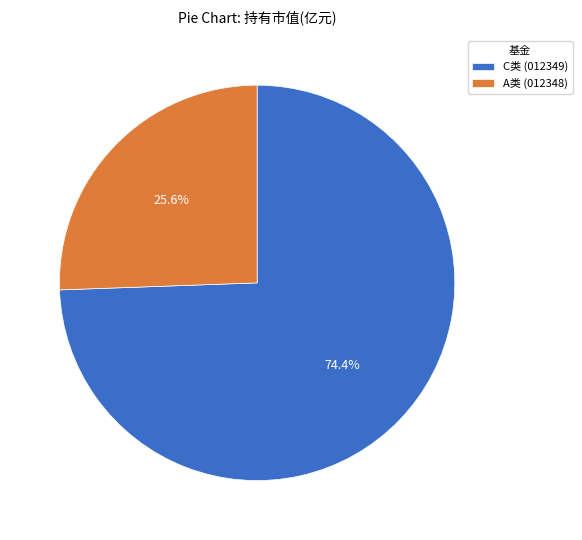

What is the majority slice?

C类 (012349)